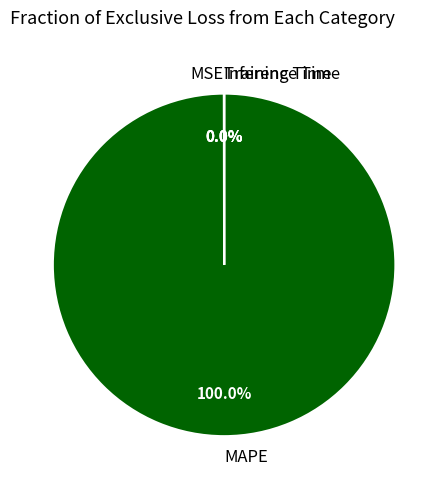

What percentage is the MAPE slice, to the nearest percent?

100%